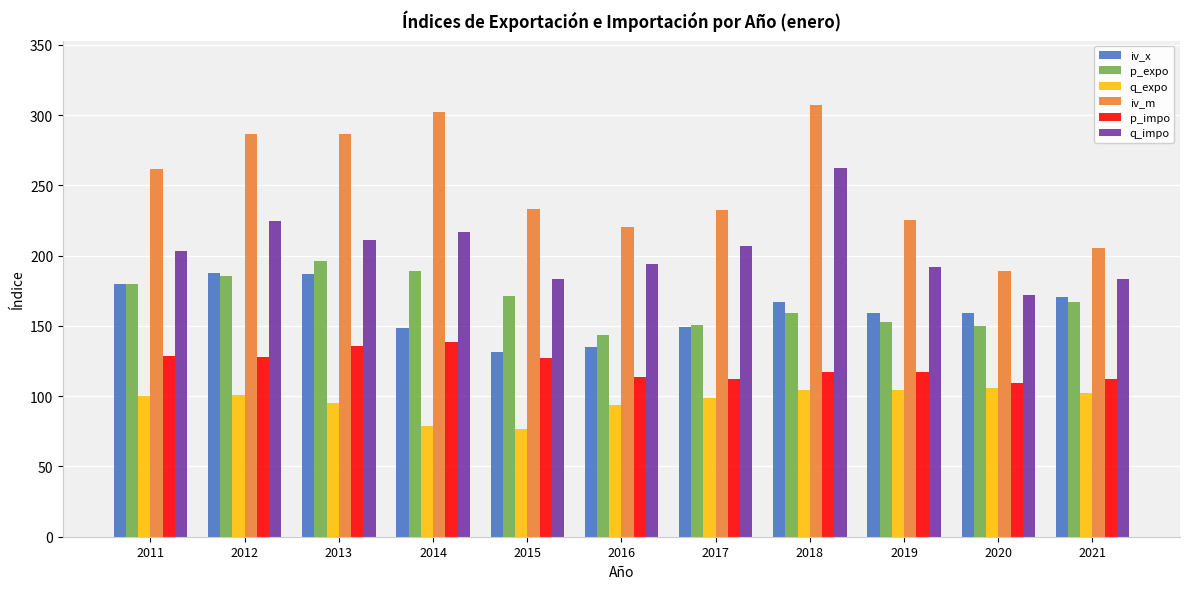

What is the spread (max minus min) of values at 2020?

83.2